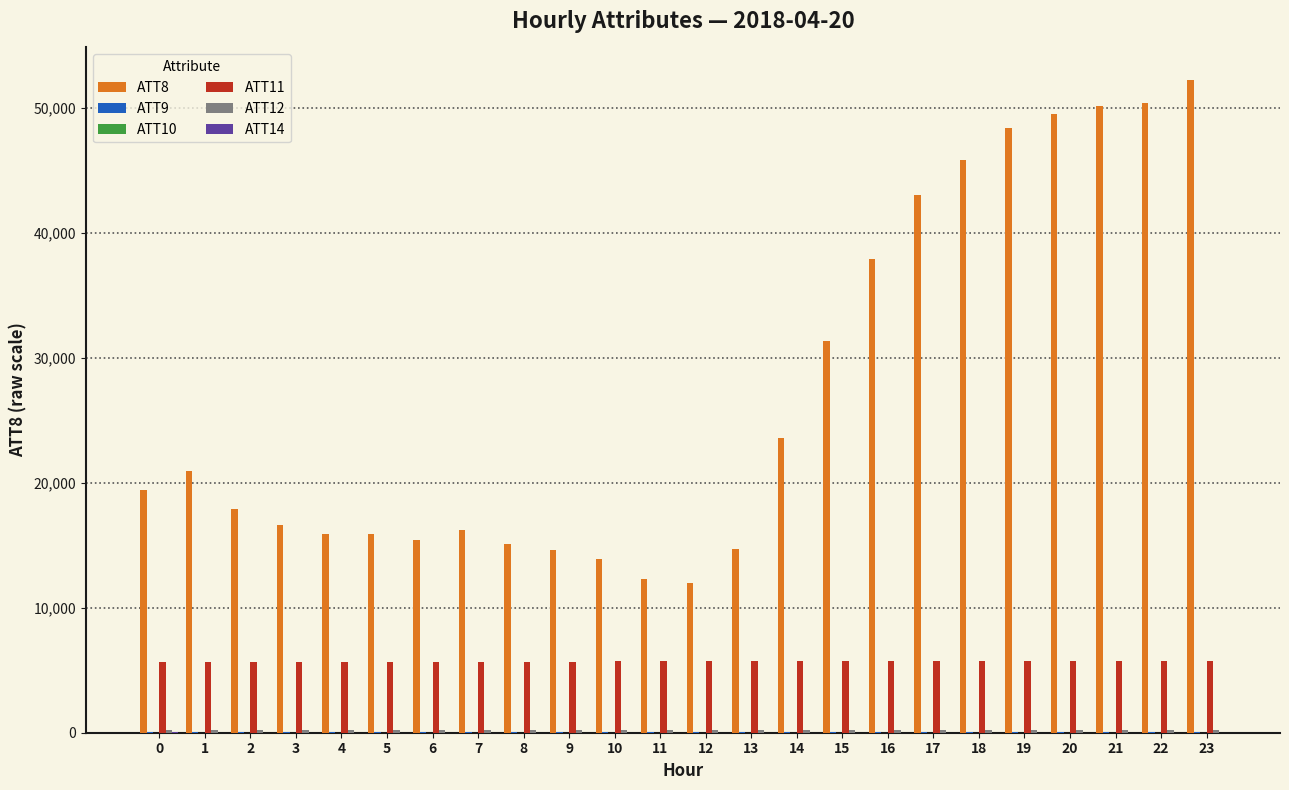

Between 4 and 20, which series saw the biggest shift?

ATT8